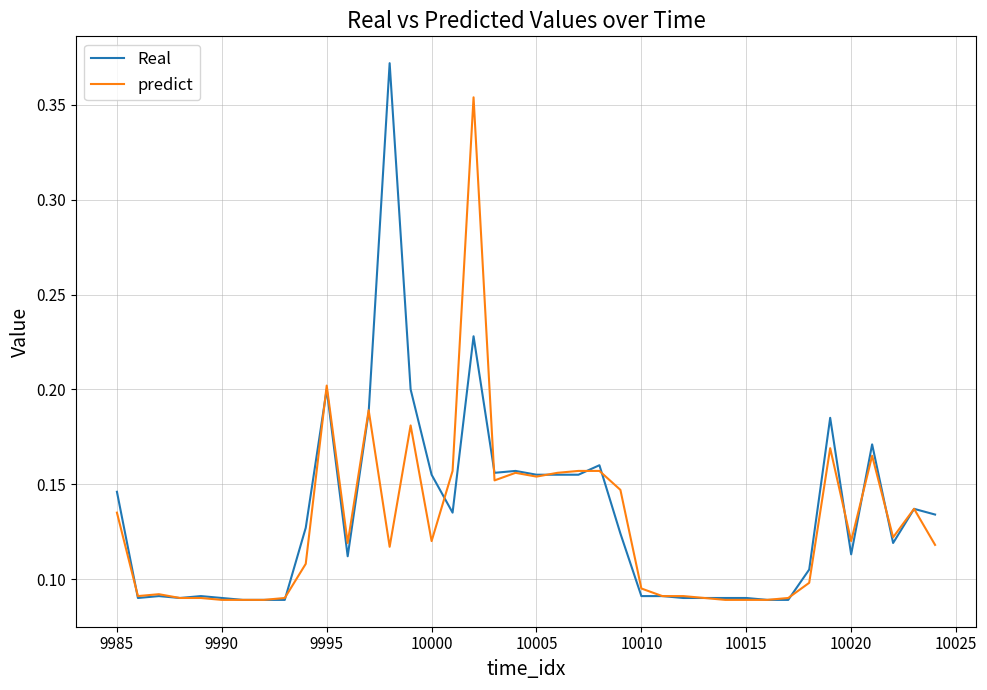

Rank the series by their maximum value, from lowest to highest.

predict, Real